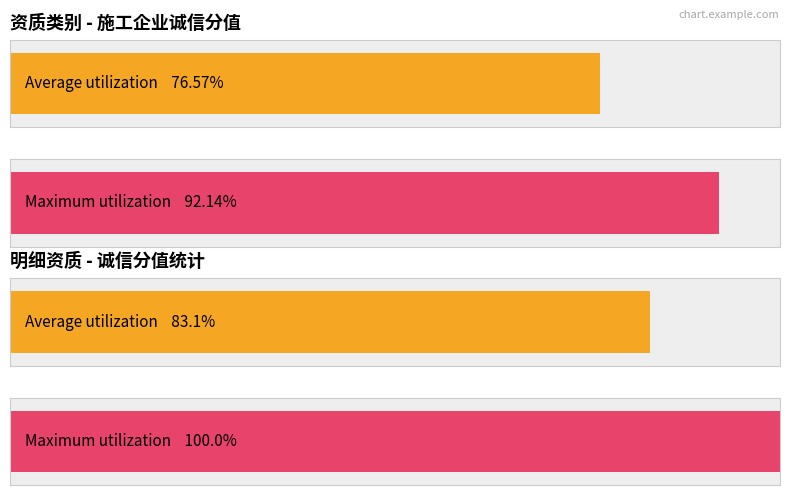

How many series are shown in this chart?

4